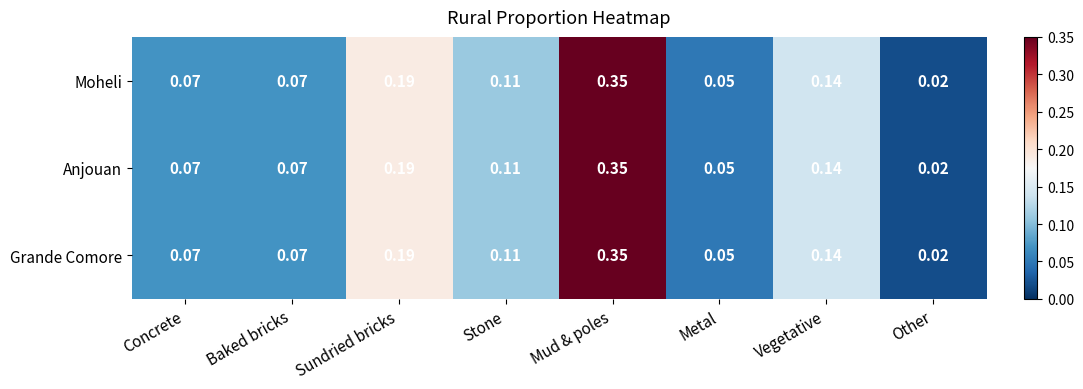

Which category has the lowest value across all series?

Other